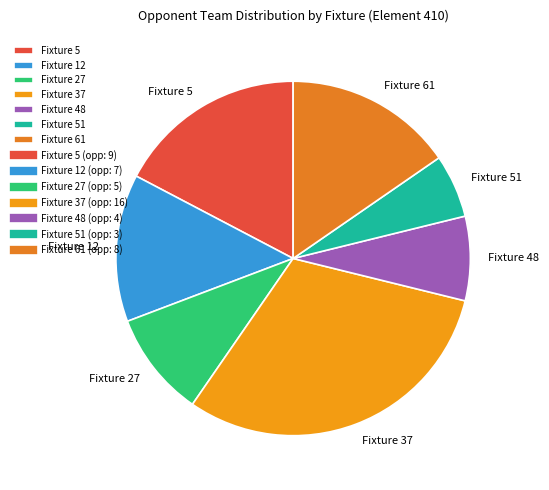

Is it true that Fixture 27 is 10% of the pie?

True